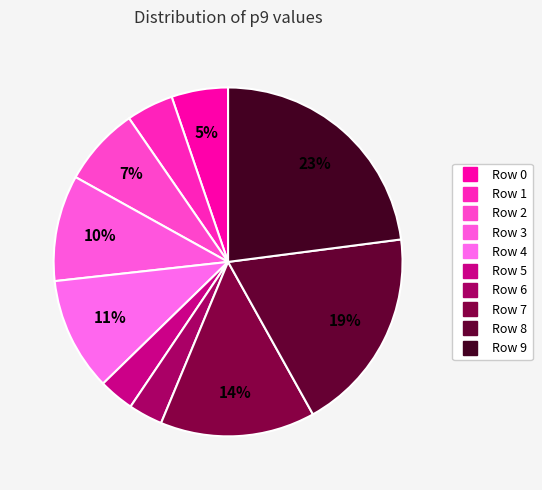

Do Row 9 and Row 2 together represent more than half of the pie?

No